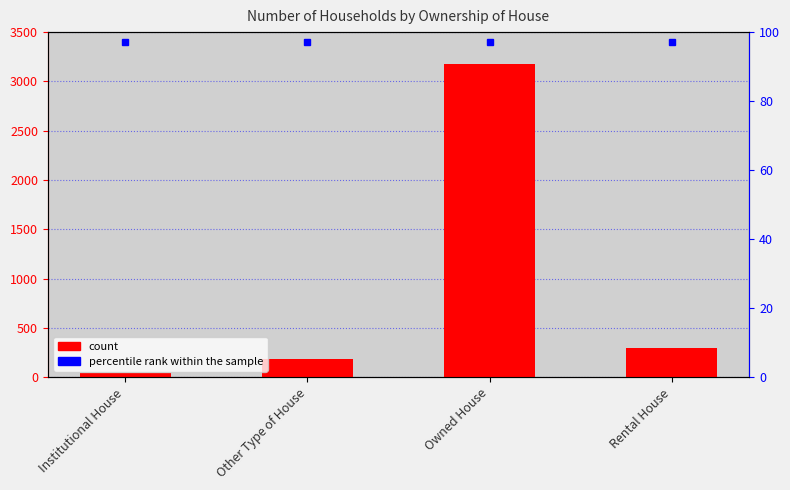

Which category has the lowest value across all series?

Institutional House